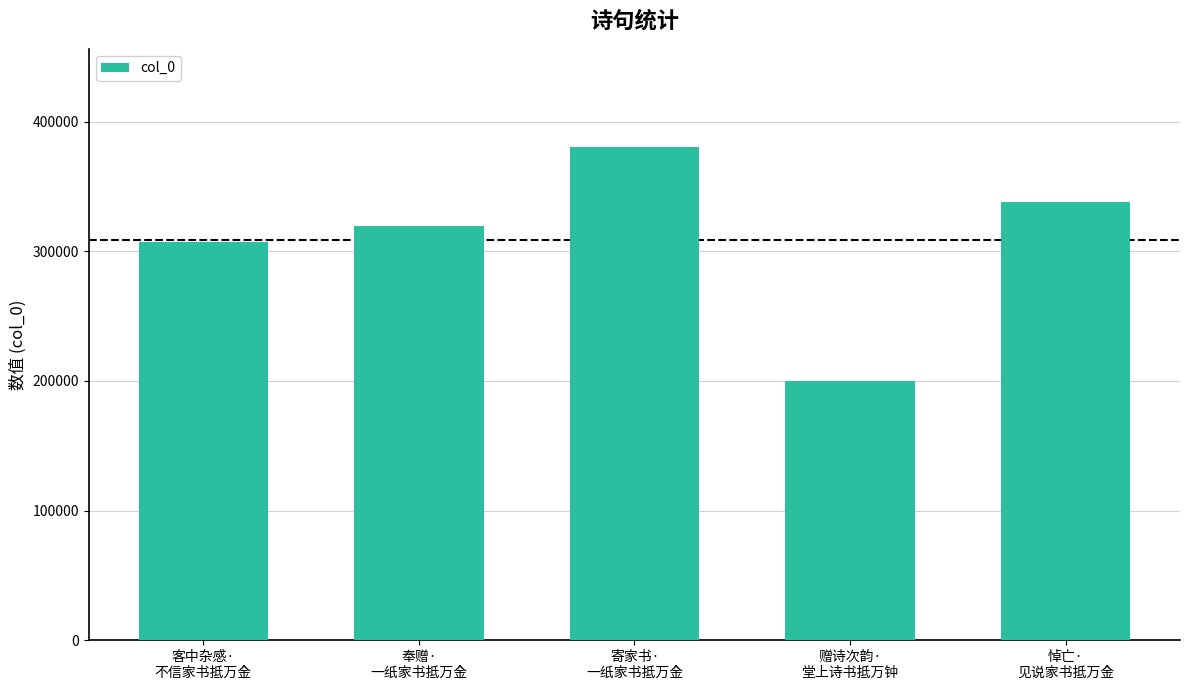

Which label corresponds to the smallest value in the chart?

赠诗次韵·
堂上诗书抵万钟